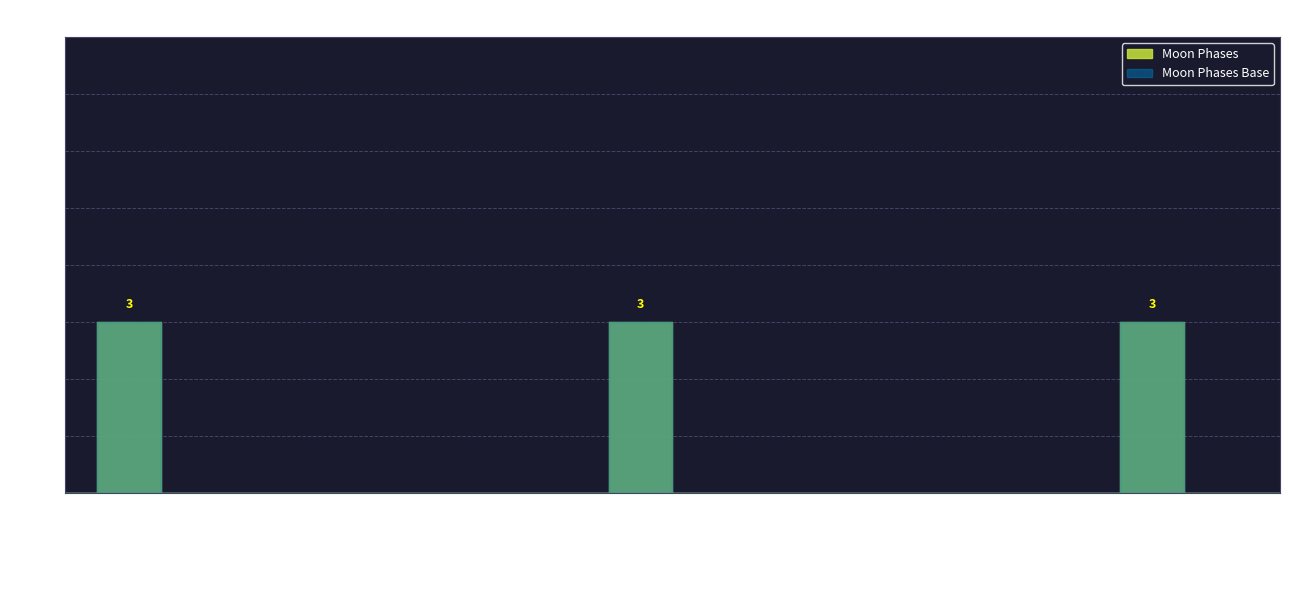

The chart shows a value of 3 at 2022-03-18. True or false?

True